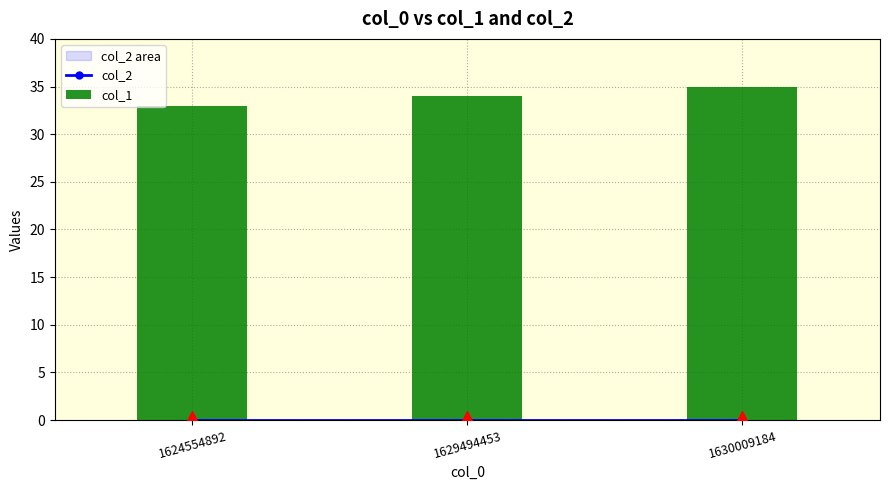

Reading left to right, what are all the values shown in this chart?

col_2: 0	0	0
col_1: 33	34	35